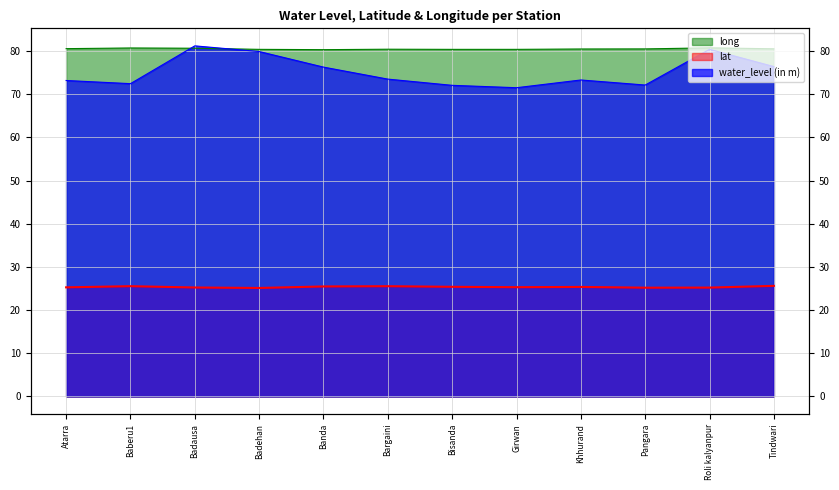

True or false: lat has more than 1 interior local peaks.

True